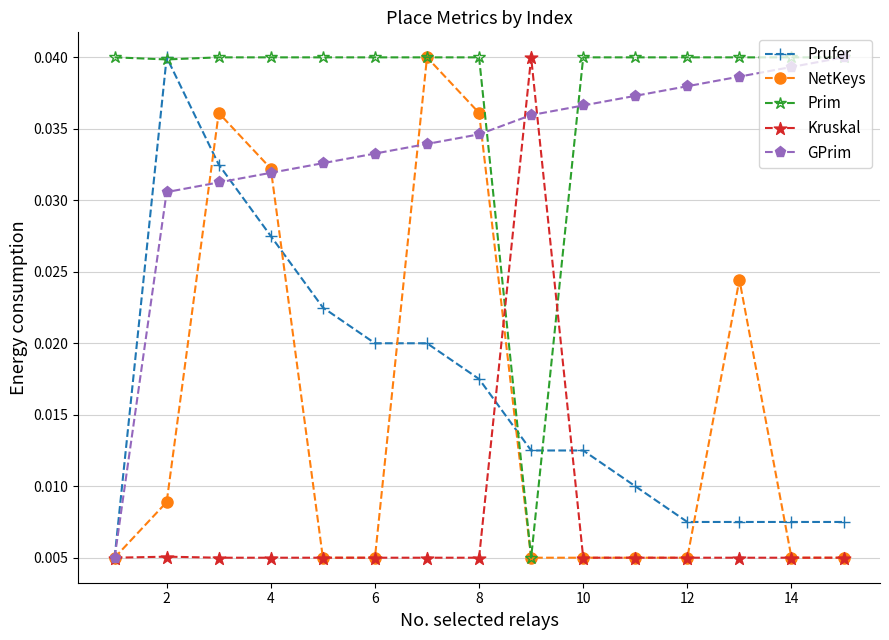

True or false: GPrim and Kruskal cross at least once.

True